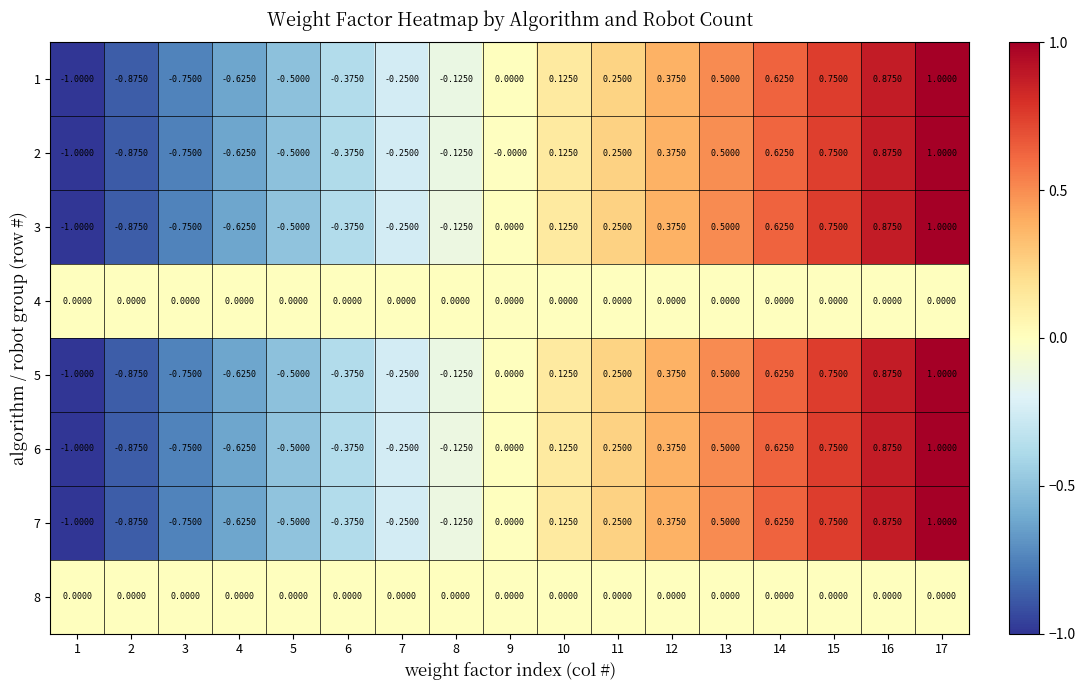

Is the value of 8 at 1 greater than the value of 2 at 3?

Yes